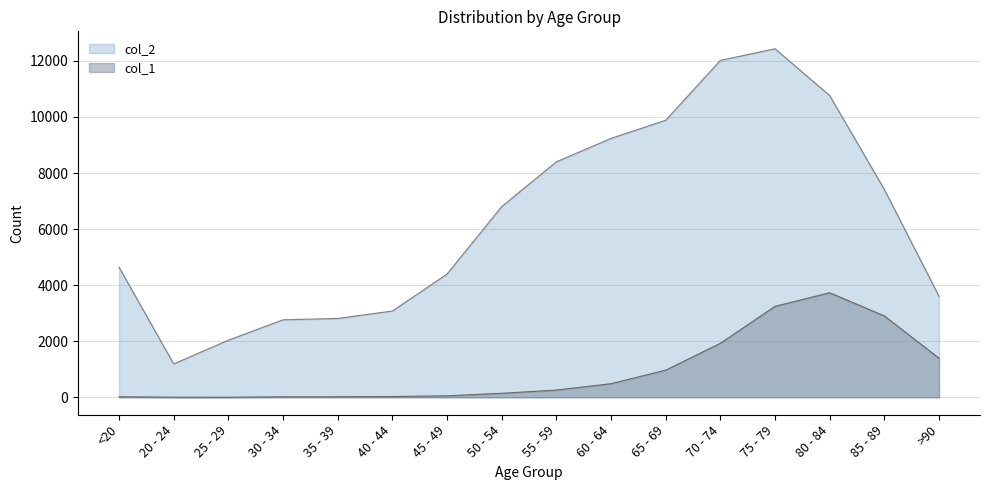

Which category has the lowest value in the col_2 series?

20 - 24